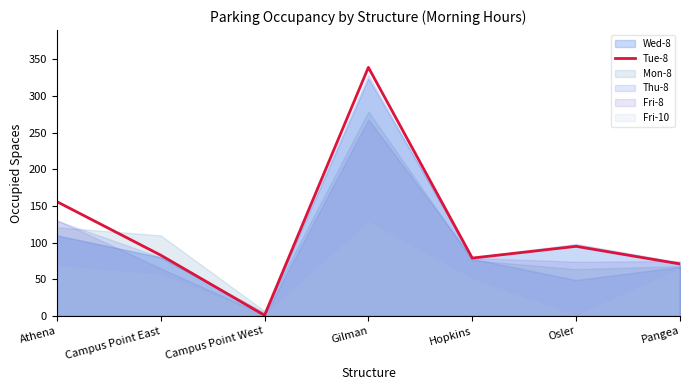

How many lines are shown in the chart?

1